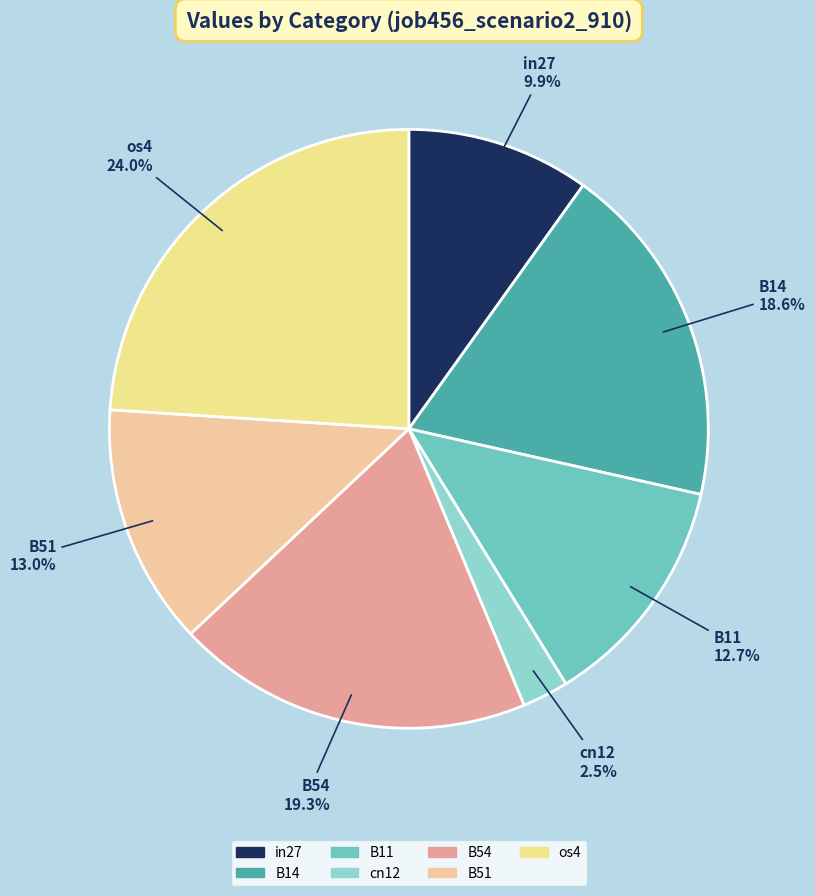

What is the total percentage of B11 and in27?

22.6%